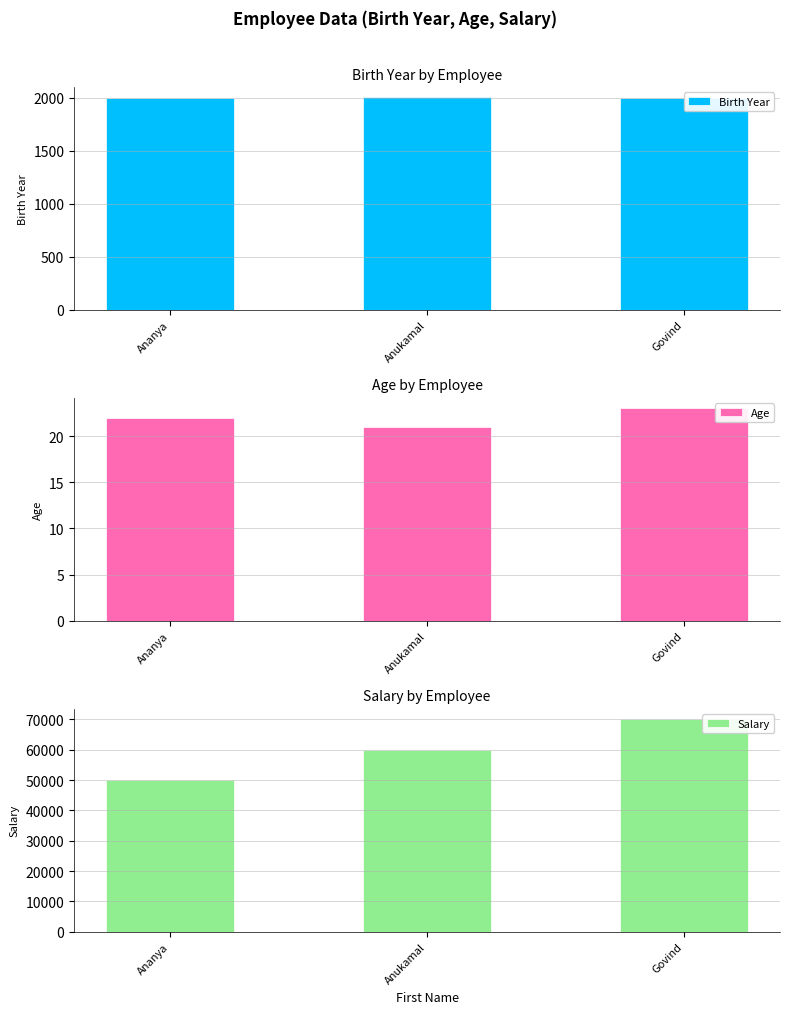

How many values in the Salary series are below 60000?

1